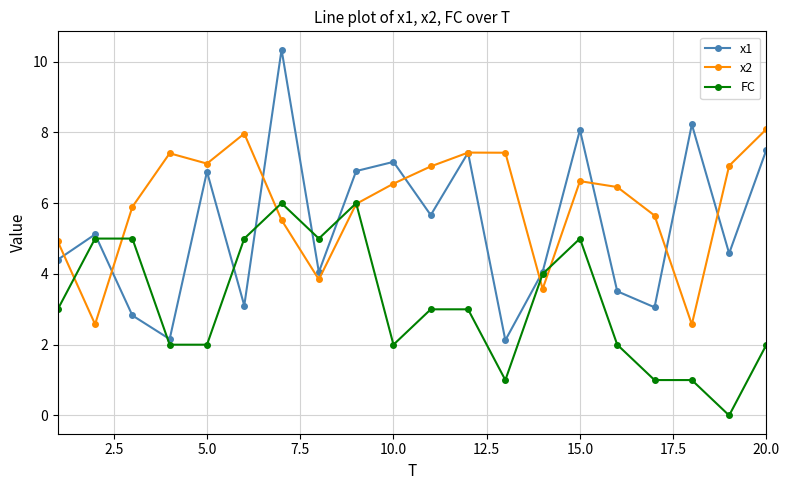

Which series ends up on top after the final intersection of FC and x2?

x2